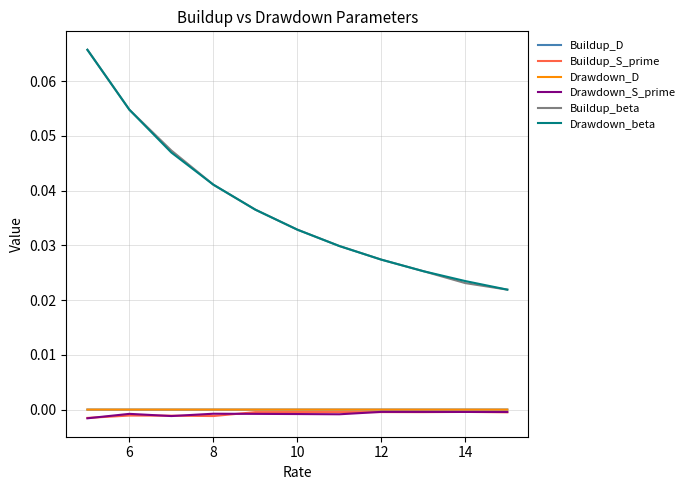

Is this an area chart (filled region under the line)?

No